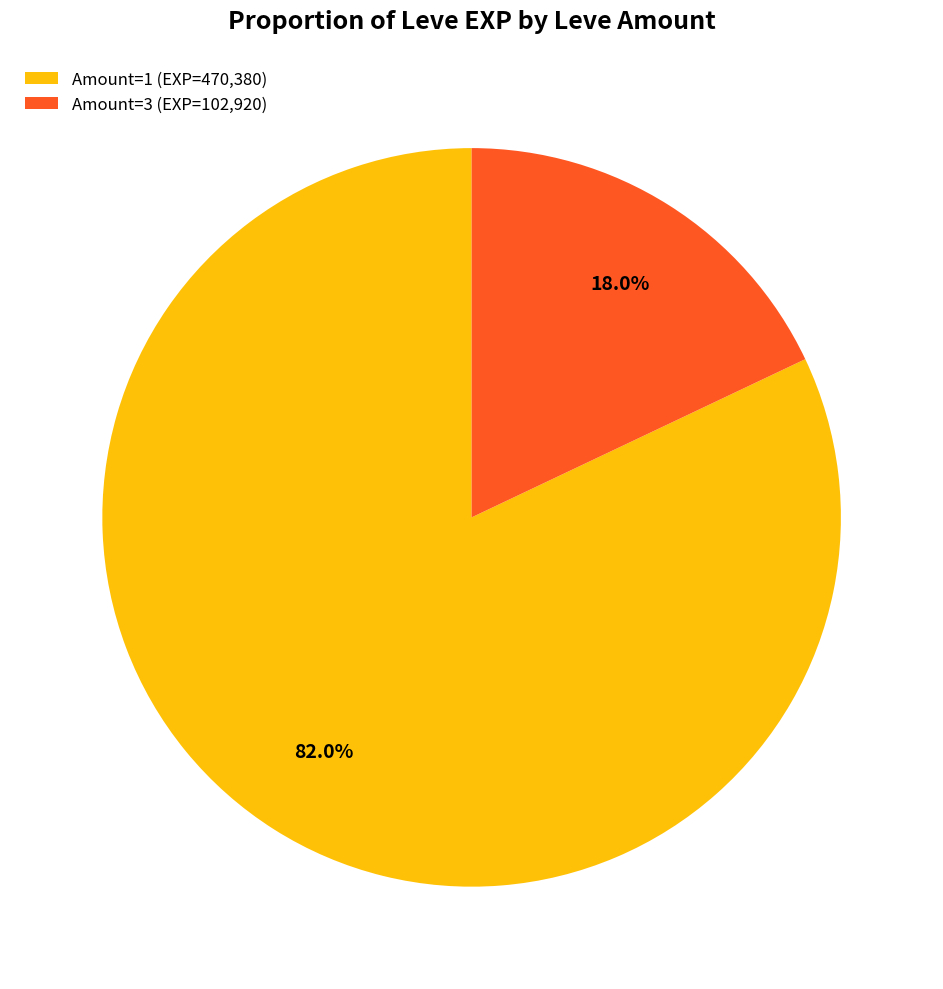

What percentage do Amount=3 (EXP=102,920) and Amount=1 (EXP=470,380) together represent?

100.0%